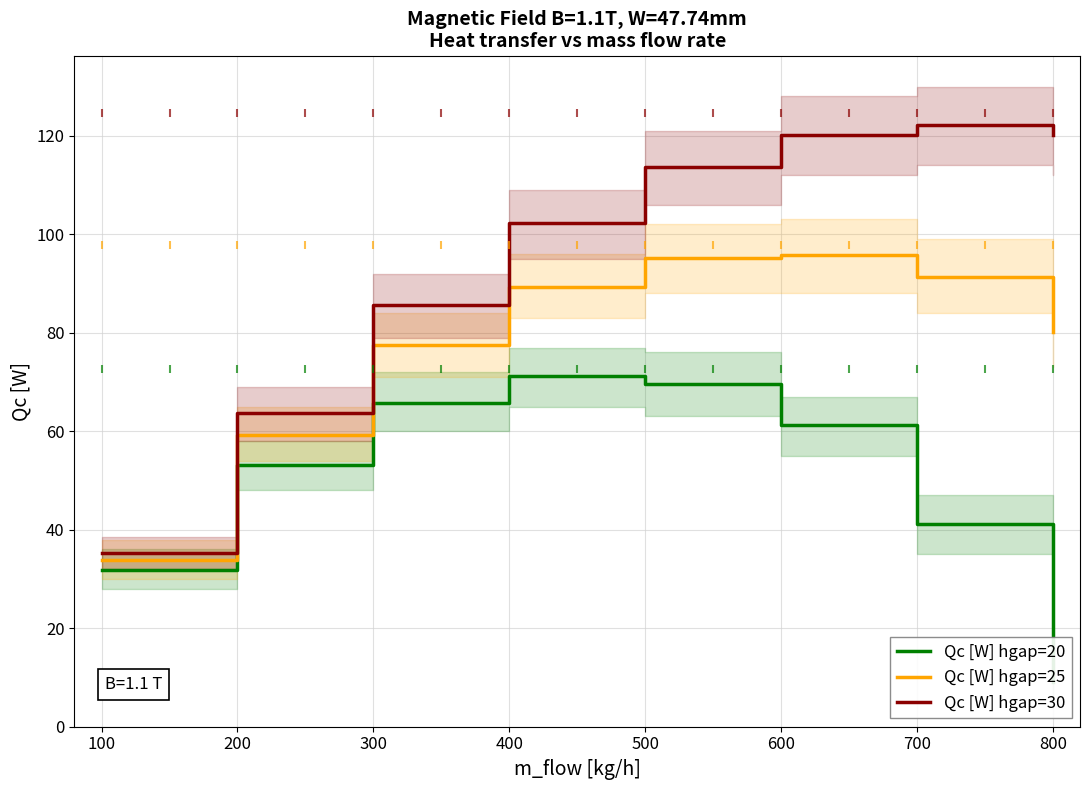

What is the minimum value for Qc [W] hgap=30?

35.2